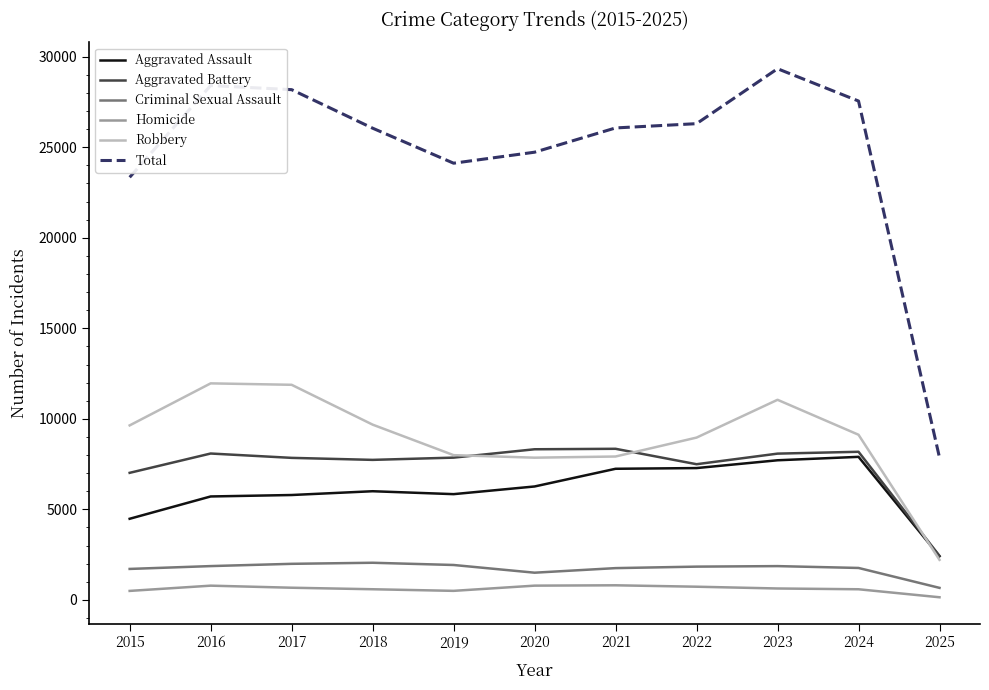

What is the sum of the Aggravated Battery values at 2019 and 2015?

14876